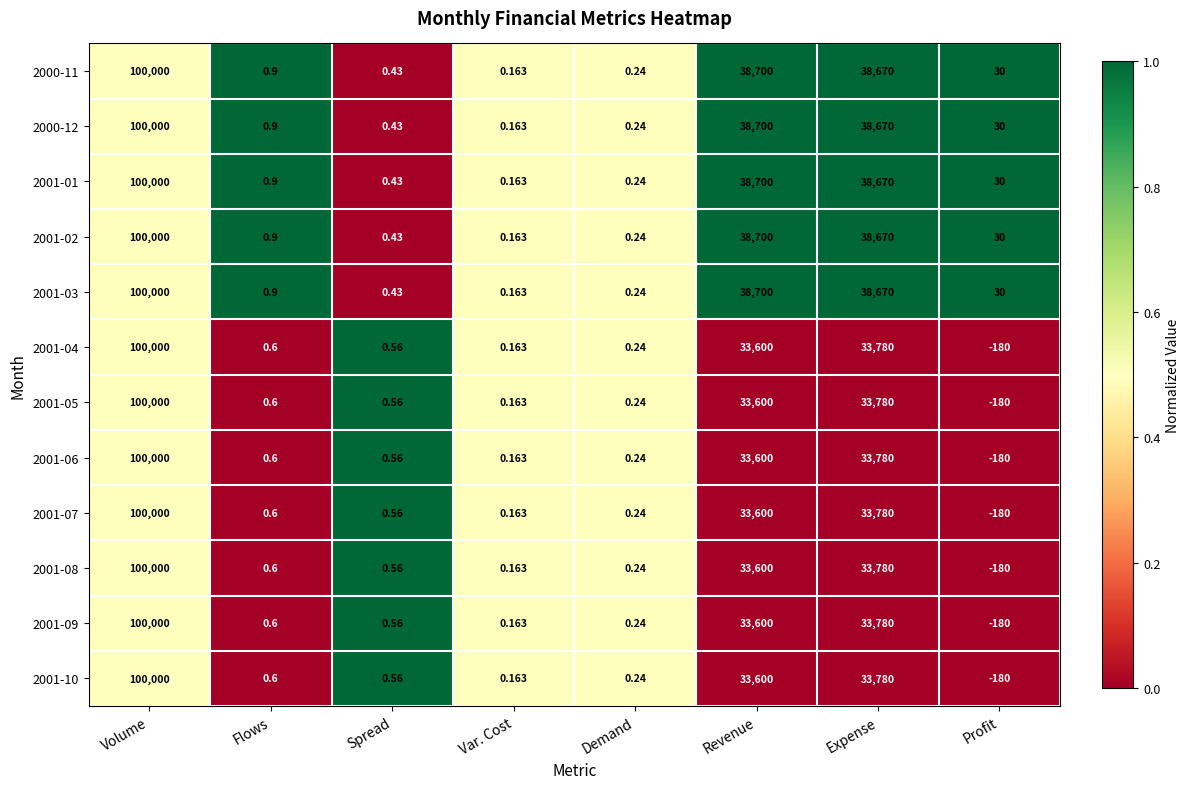

At which category is the sum across all series the highest?

Volume